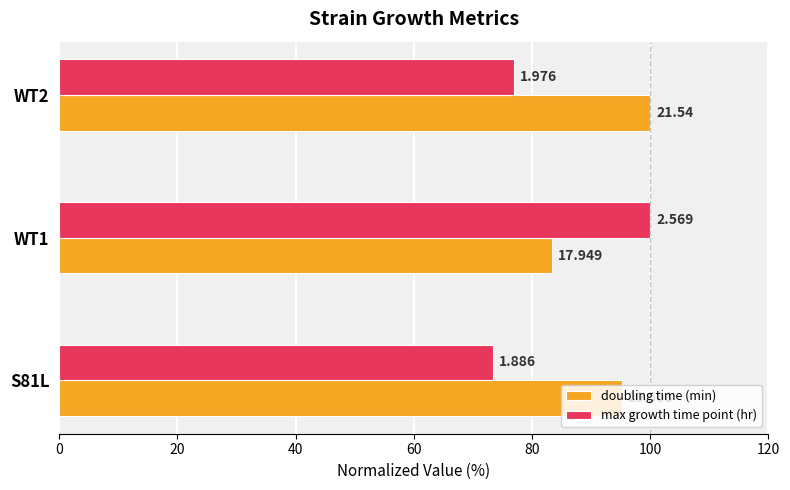

Which series has the largest total across all categories?

doubling time (min)